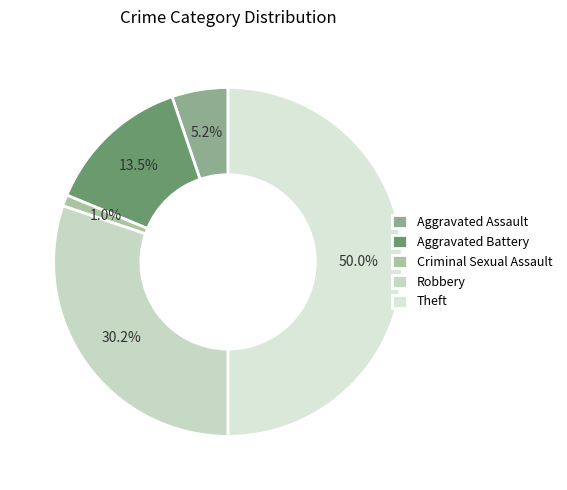

What percentage is the Theft slice, to the nearest percent?

50%